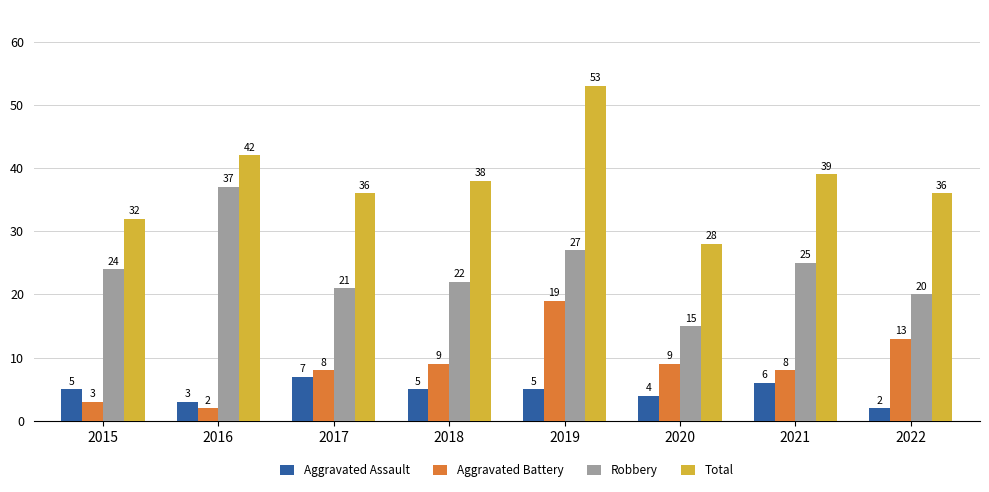

What is the minimum value shown in the chart?

2